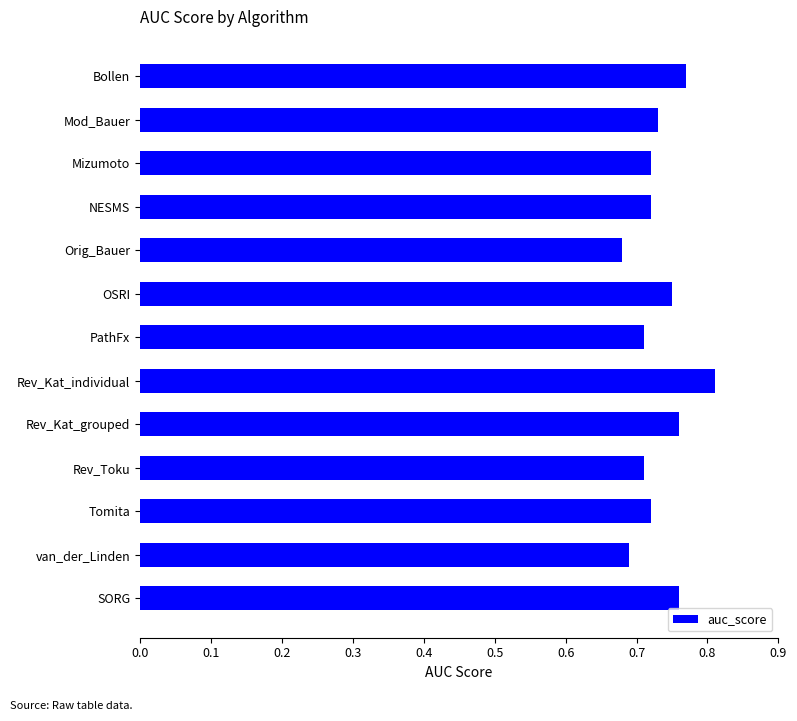

Which category has the lowest value across all series?

Orig_Bauer